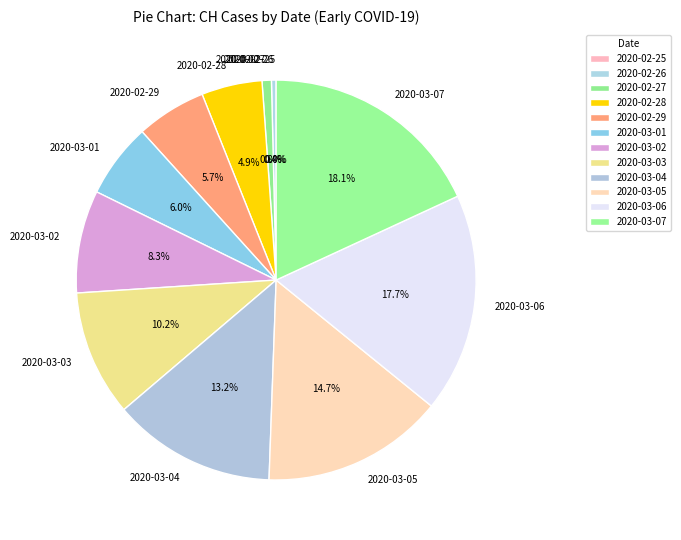

The 2020-02-25 slice represents 11% of the pie. True or false?

False